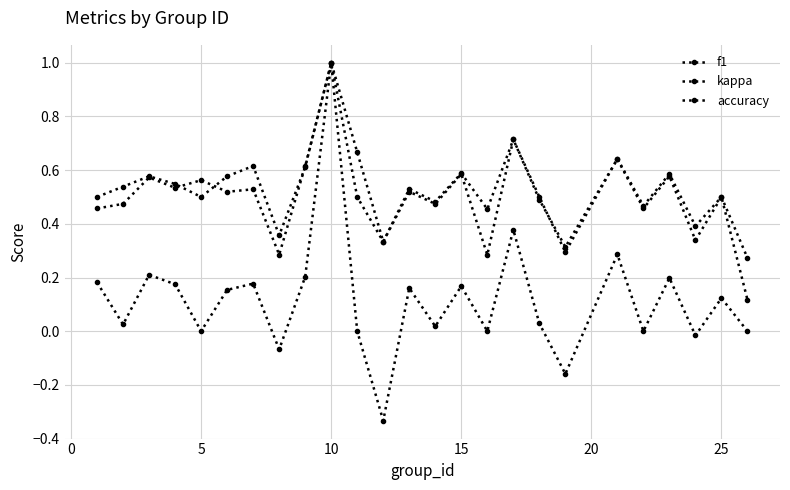

How many data points does each series have?

25